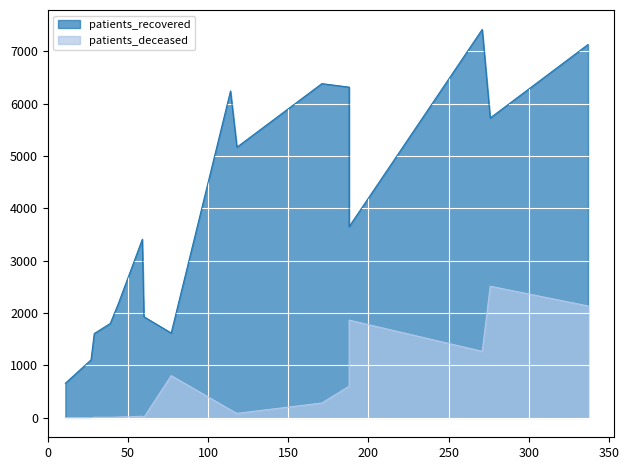

Rank the series by their average value, from lowest to highest.

patients_deceased, patients_recovered